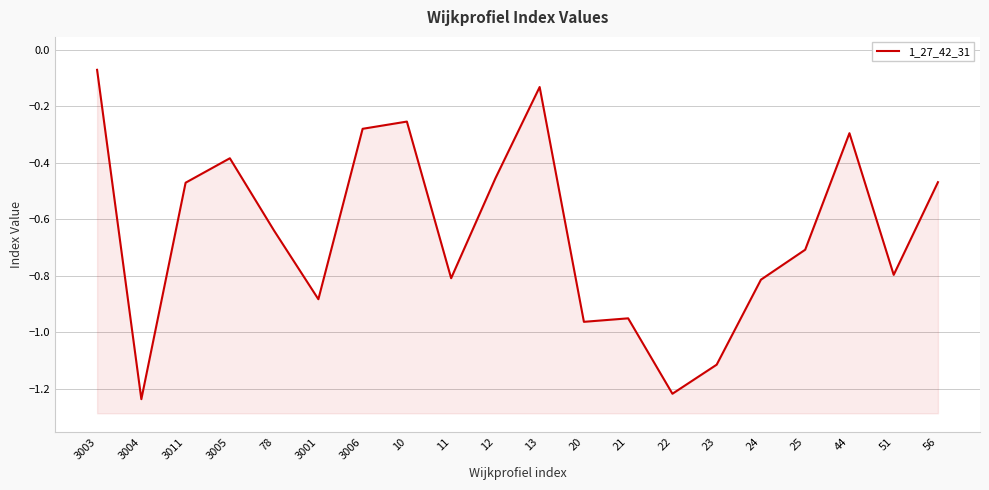

List the labels in order of value, largest first.

3003, 13, 10, 3006, 44, 3005, 12, 56, 3011, 78, 25, 51, 11, 24, 3001, 21, 20, 23, 22, 3004